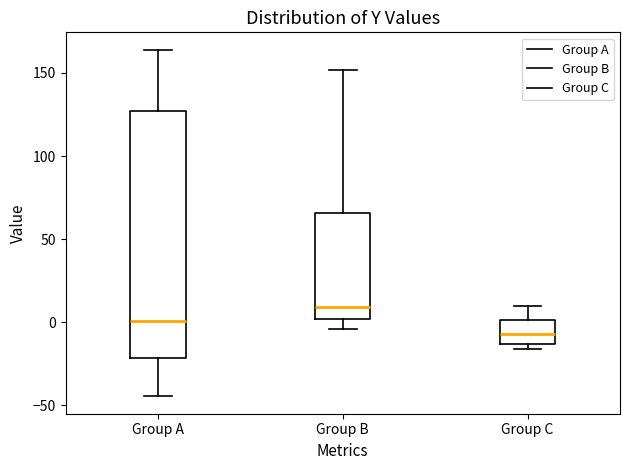

Reading left to right, transcribe this box plot: for each box, give where its median line is, the range the box spans, and where its two whiskers end, as read against the y-axis. The values are not printed on the chart, so give them approximately, as read against the axis.

Group A: median 0, box -20 to 125, whiskers -45 to 165
Group B: median 10, box 0 to 65, whiskers -5 to 150
Group C: median -5, box -15 to 0, whiskers -15 (just below the box's lower edge) to 10